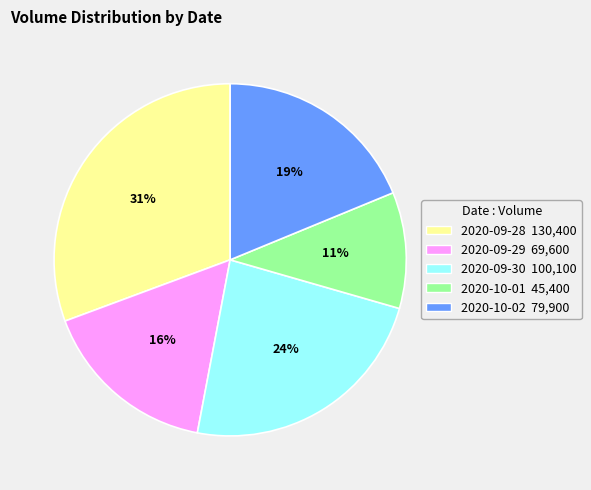

Is it true that 2020-09-28 is 37% of the pie?

False